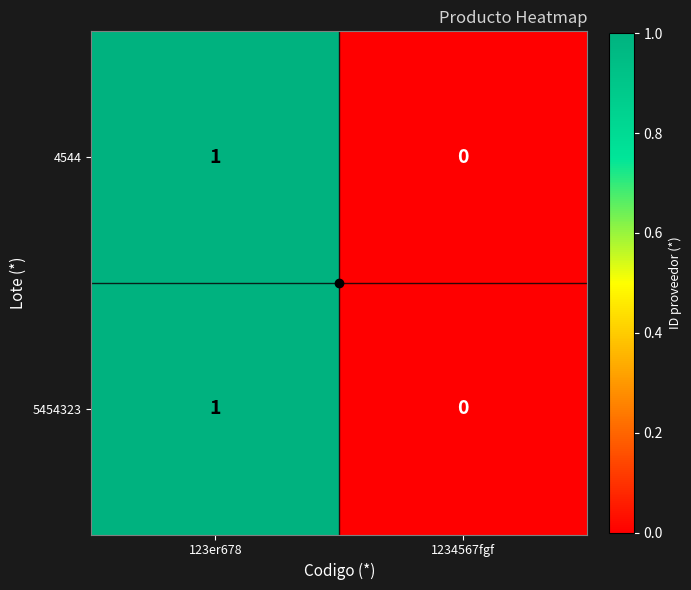

What is the maximum value shown in the chart?

1